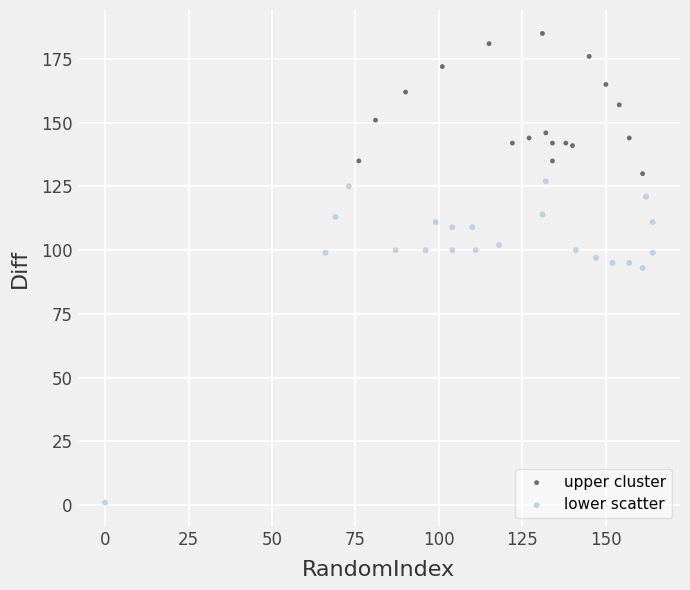

Which series reaches the maximum Y coordinate?

upper cluster